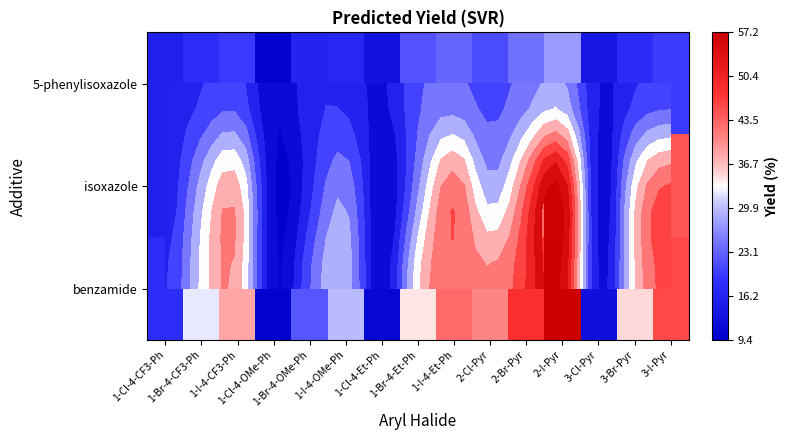

What is the sum of all benzamide values?

478.1